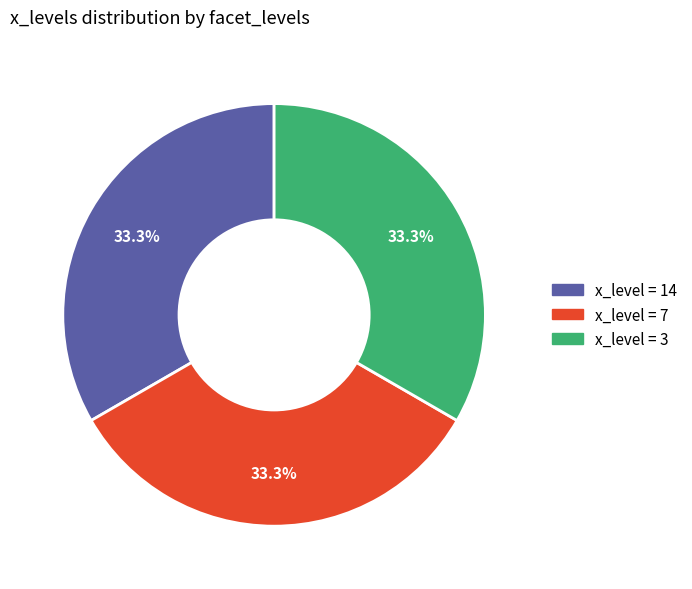

What portion of the pie excludes x_level = 14?

66.7%